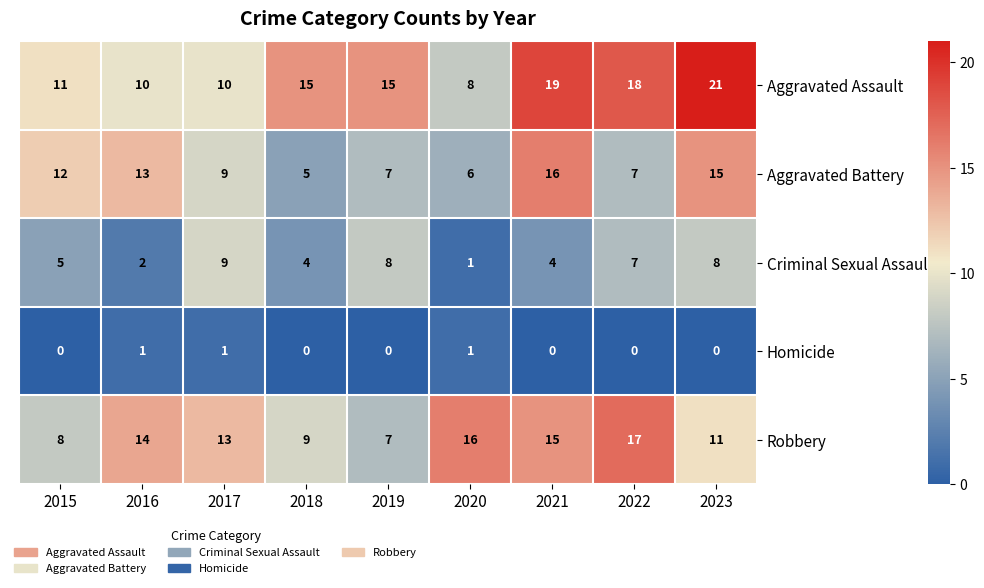

Which series changed the most between 2017 and 2022?

Aggravated Assault